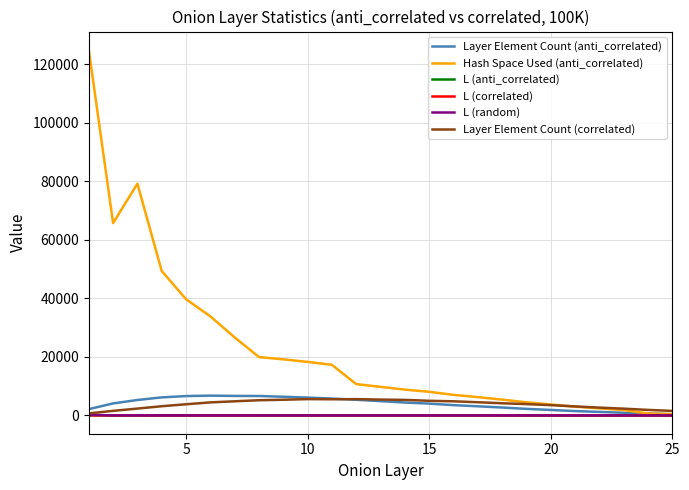

Which series has the largest total across all categories?

Hash Space Used (anti_correlated)